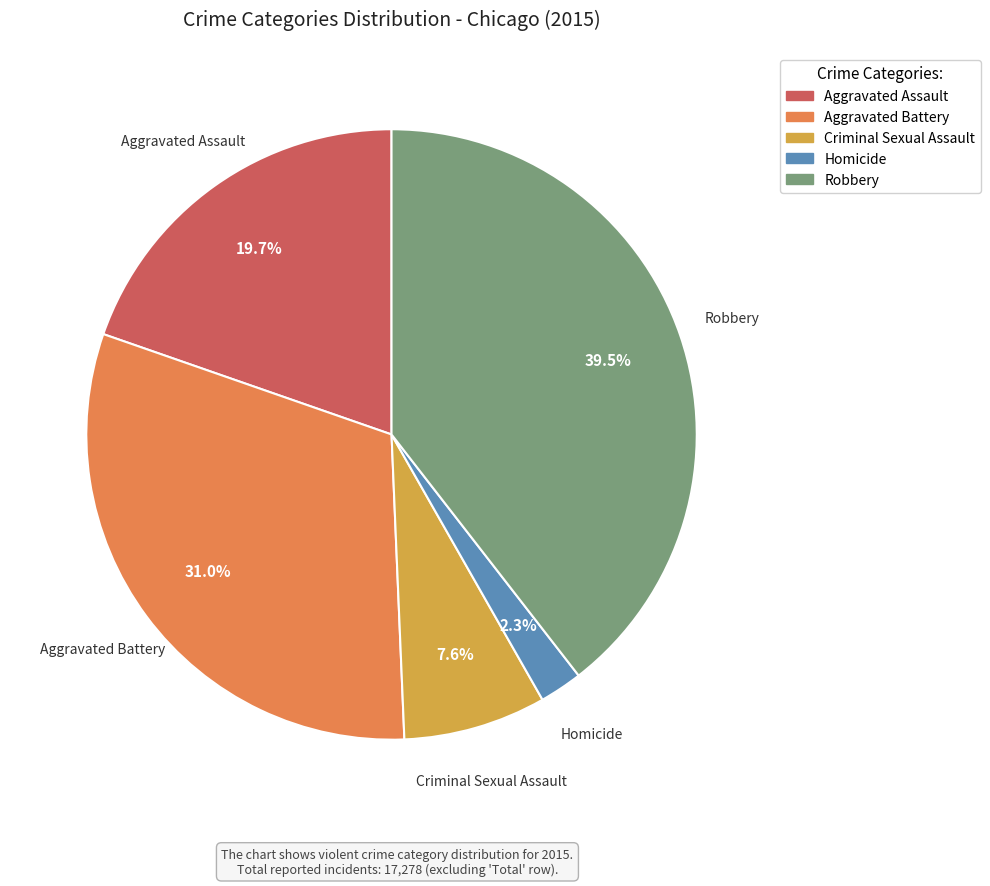

What is the ratio of the value at Criminal Sexual Assault to the value at Aggravated Assault?

0.4